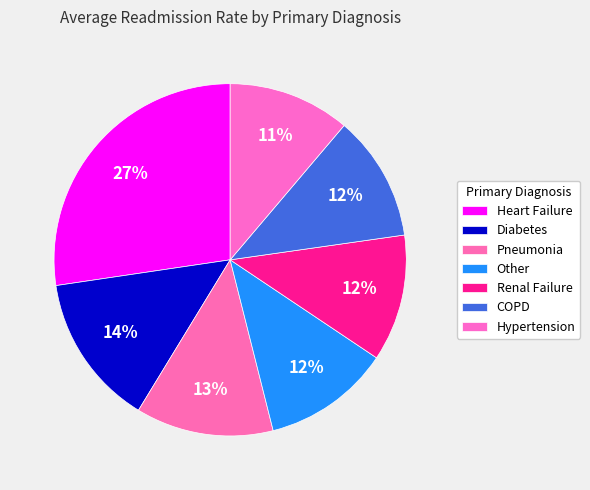

To the nearest percent, what percentage of the pie is Pneumonia?

13%